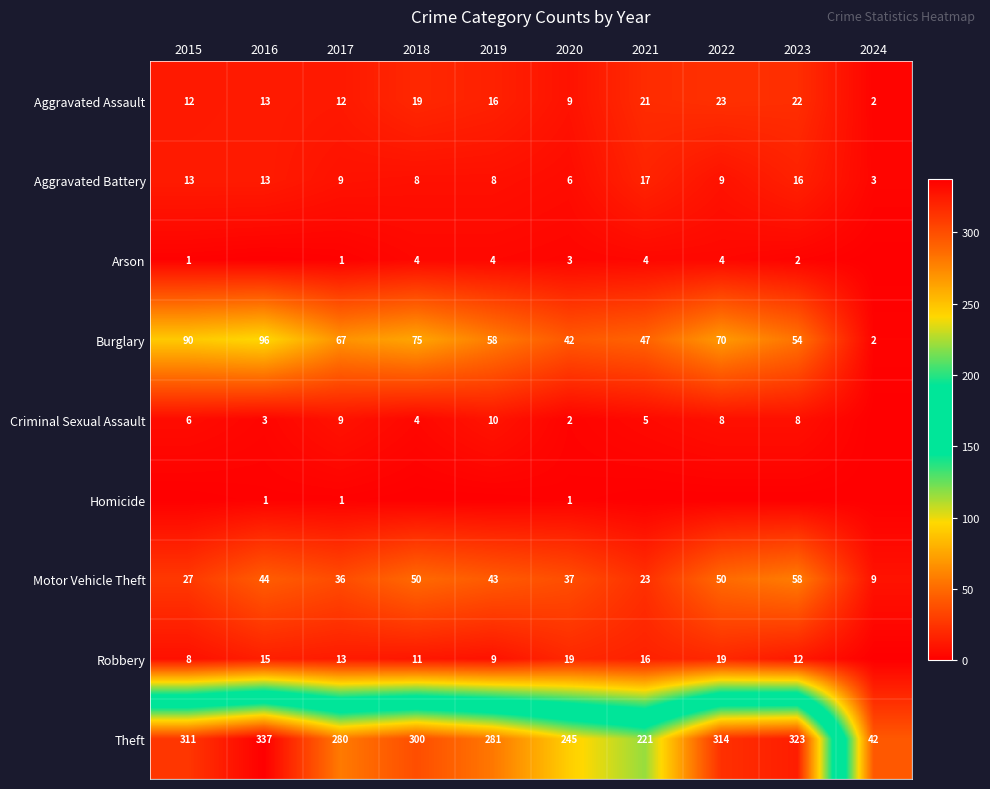

The Burglary series shows 70 at 2022. True or false?

True